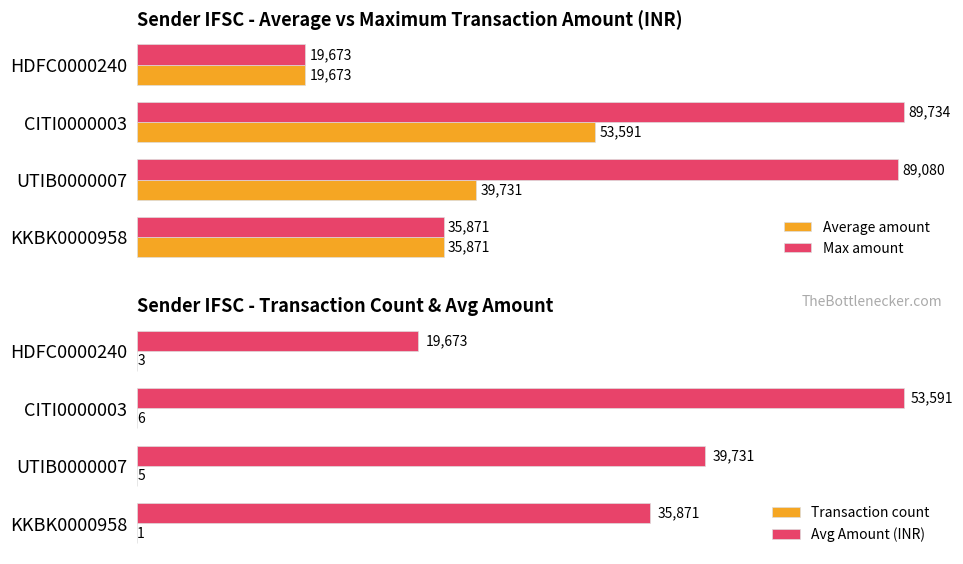

Reading left to right, what are all the values shown in this chart?

Average amount: 19673	53591	39731	35871
Max amount: 19673	89734	89080	35871
Transaction count: 3	6	5	1
Avg Amount (INR): 19673	53591	39731	35871